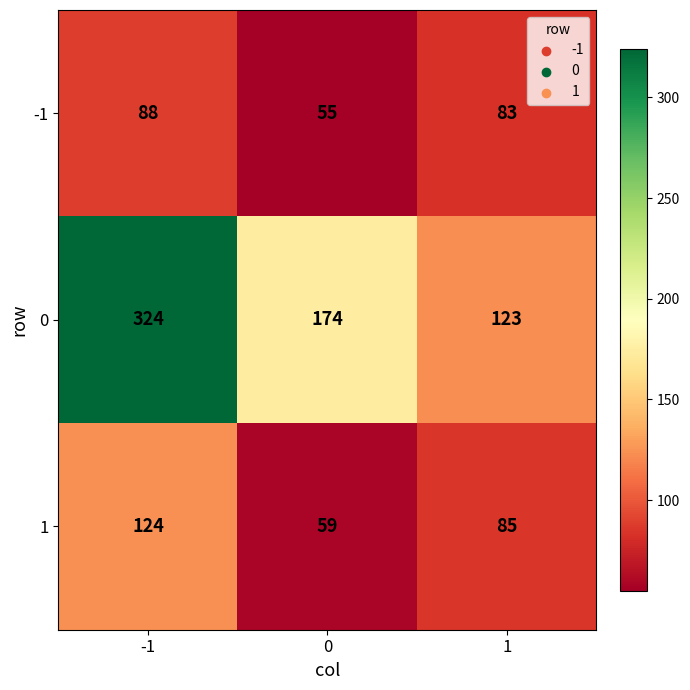

What is the difference between the highest and lowest values at -1?

236